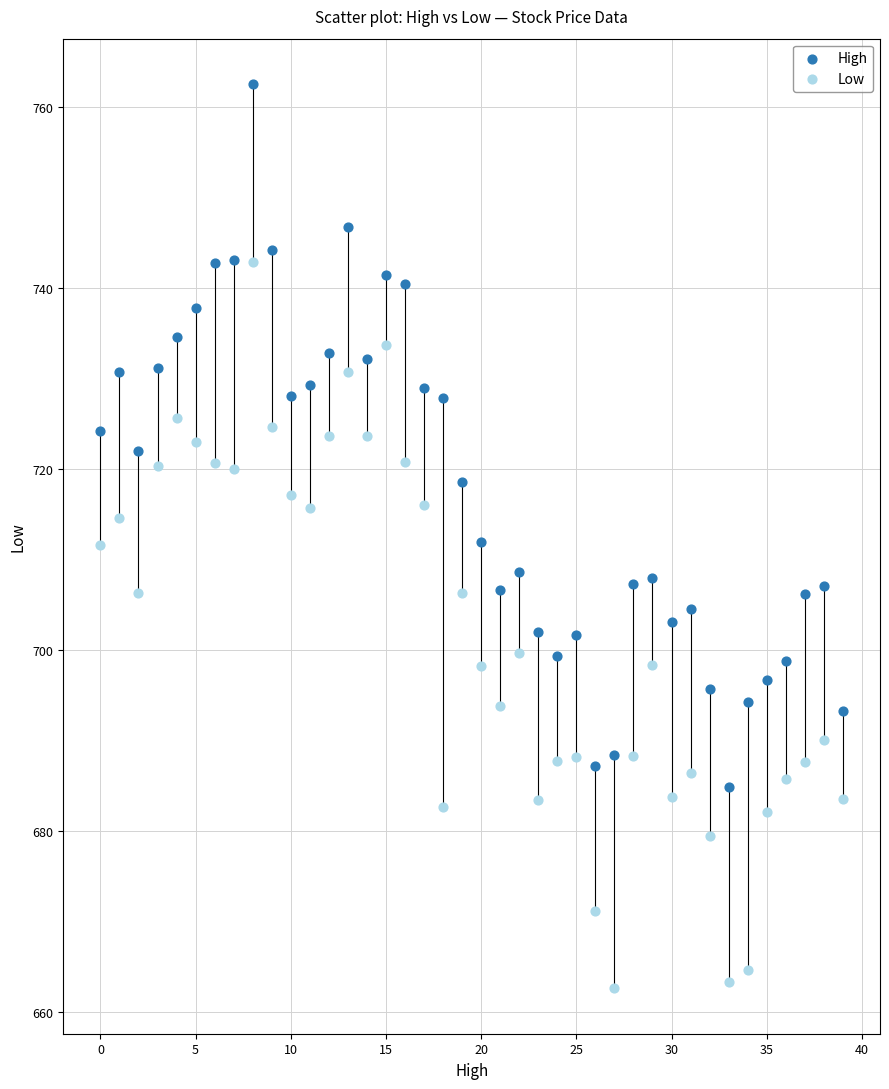

Which series contains the lowest Y value?

Low